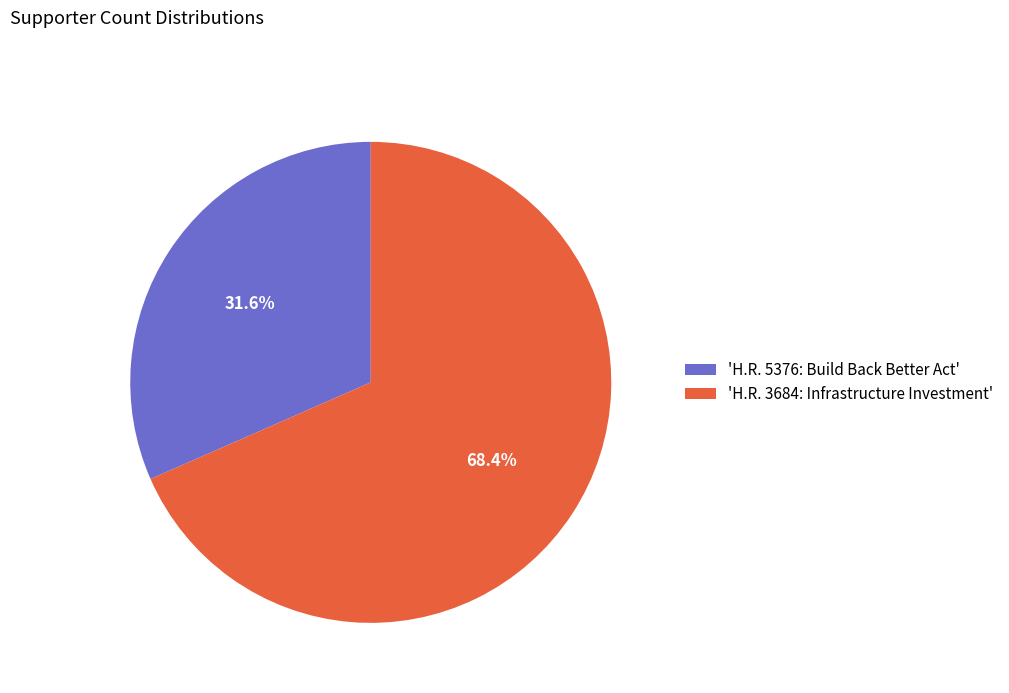

Which category has the smallest portion of the pie?

'H.R. 5376: Build Back Better Act'